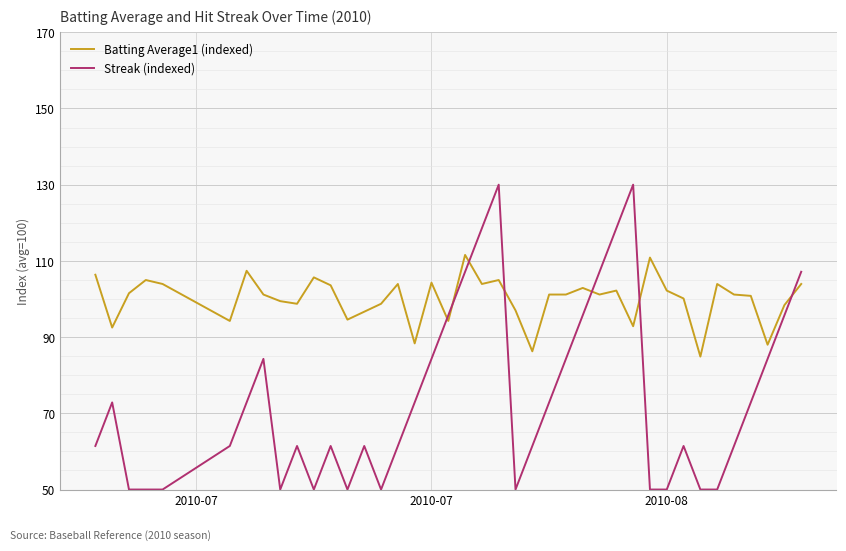

Which series ends up on top after the final intersection of Batting Average1 (indexed) and Streak (indexed)?

Streak (indexed)